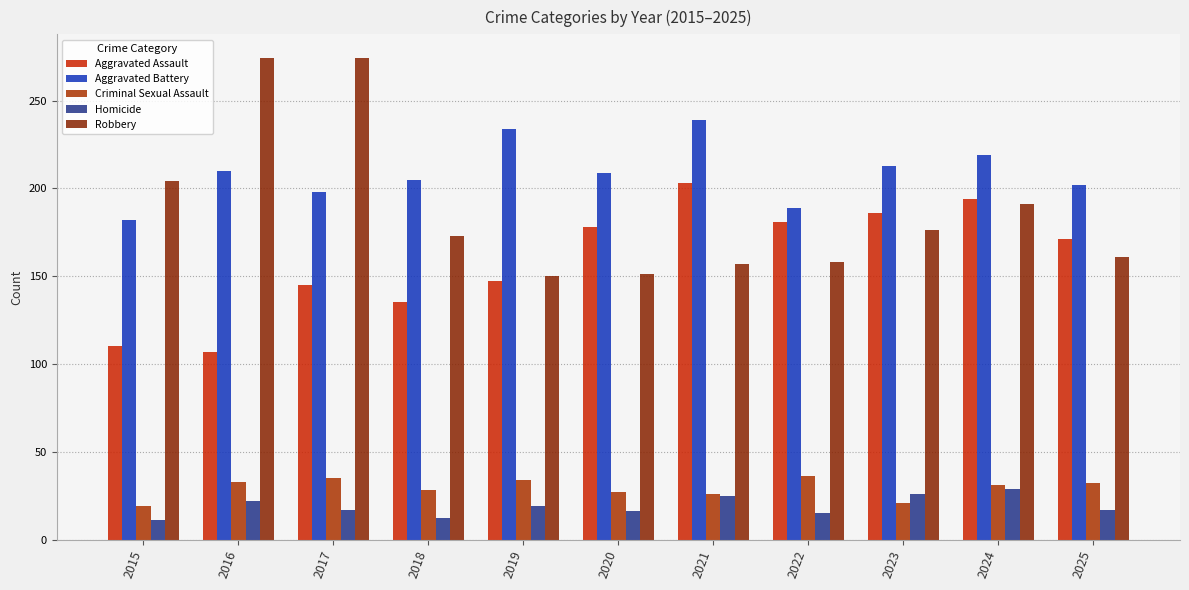

What is the difference between the Aggravated Assault values at 2024 and 2018?

59